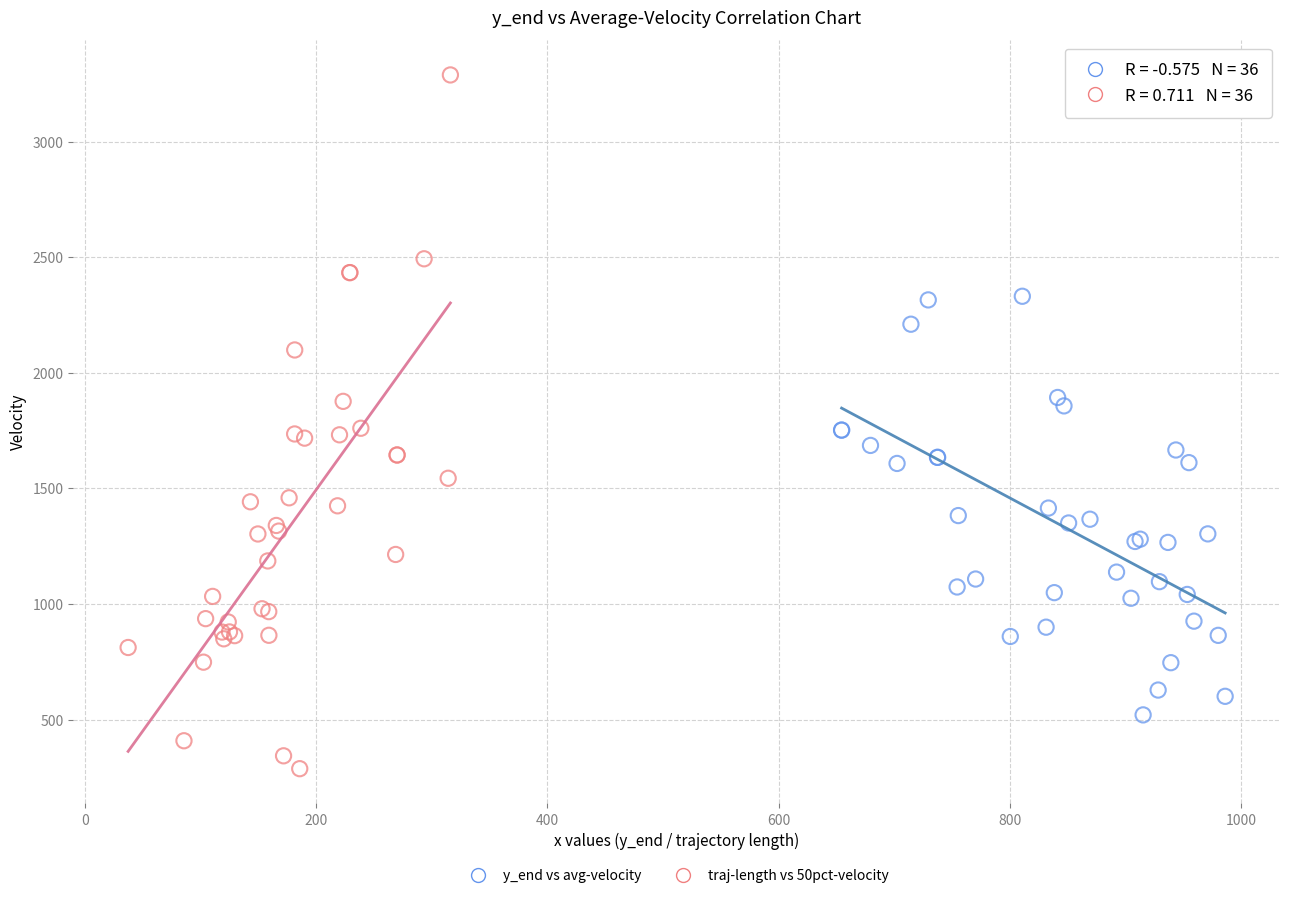

Which series contains the highest Y value?

traj-length vs 50pct-velocity